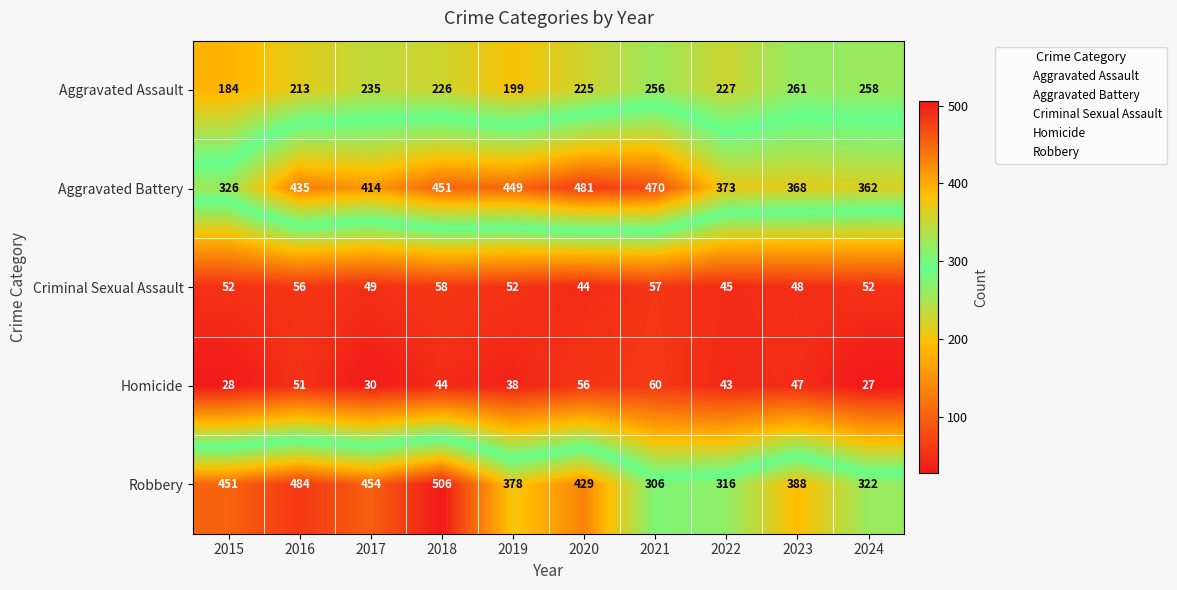

List the series in order of their peak value, lowest first.

Criminal Sexual Assault, Homicide, Aggravated Assault, Aggravated Battery, Robbery